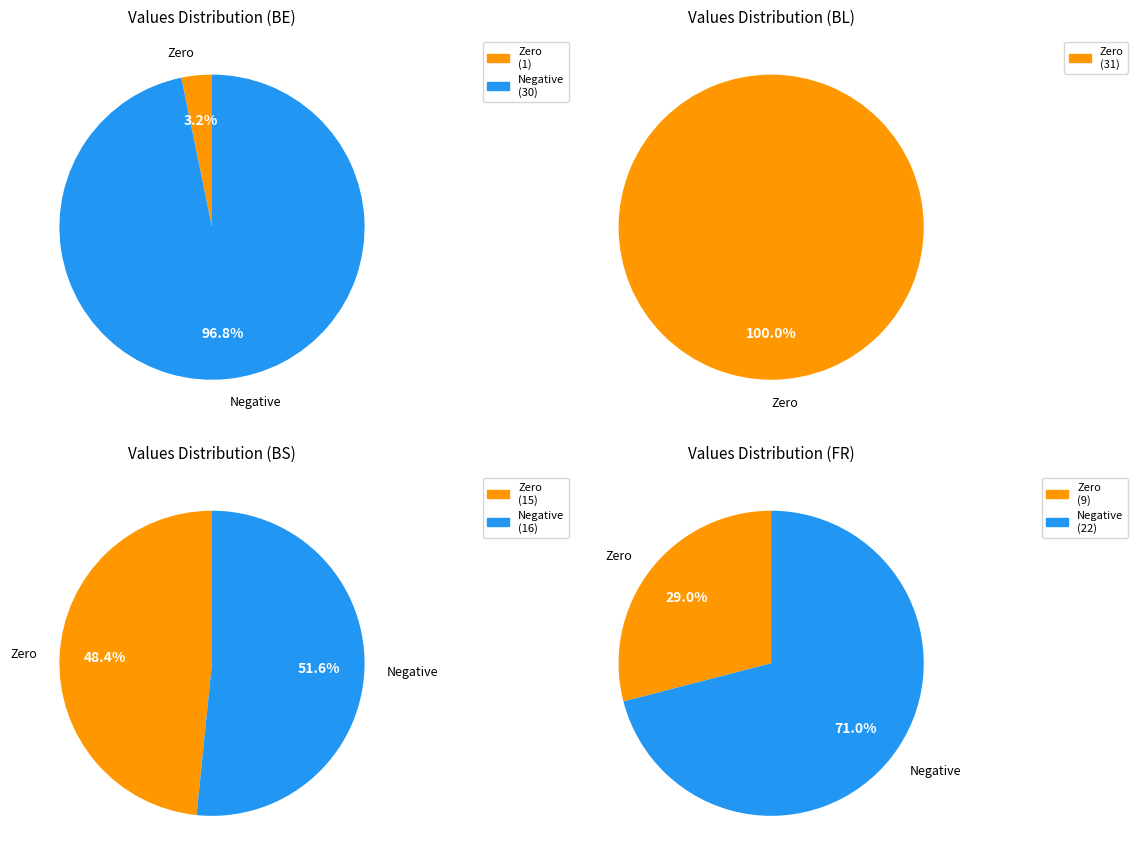

Do 27 and 20 together represent more than half of the pie?

No